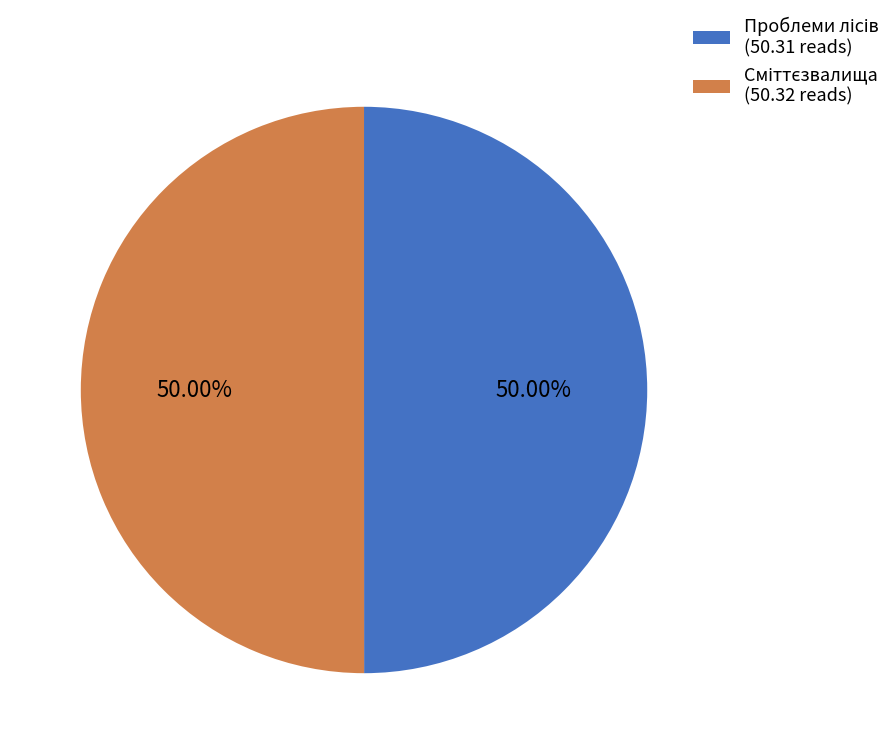

Which category has the biggest portion of the pie?

Сміттєзвалища